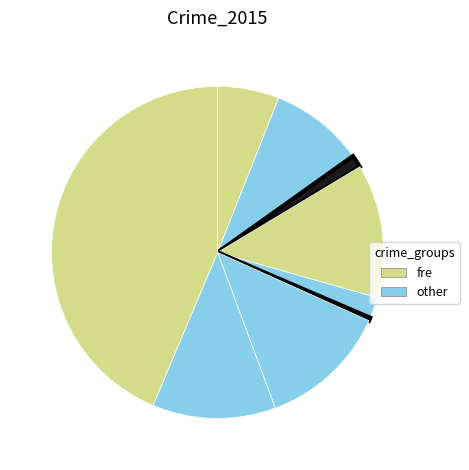

To the nearest percent, what is the average slice percentage?

11%